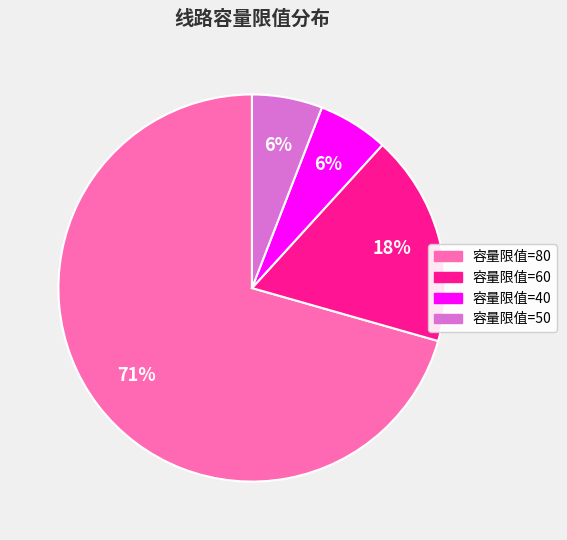

To the nearest percent, what is the average slice percentage?

25%